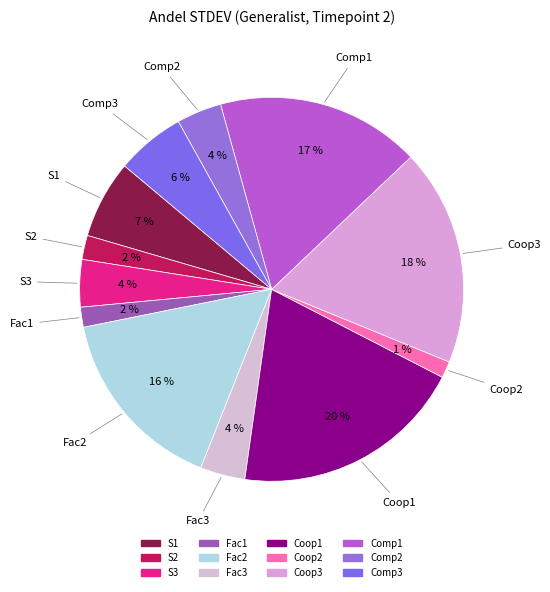

Which category has the biggest portion of the pie?

Coop1